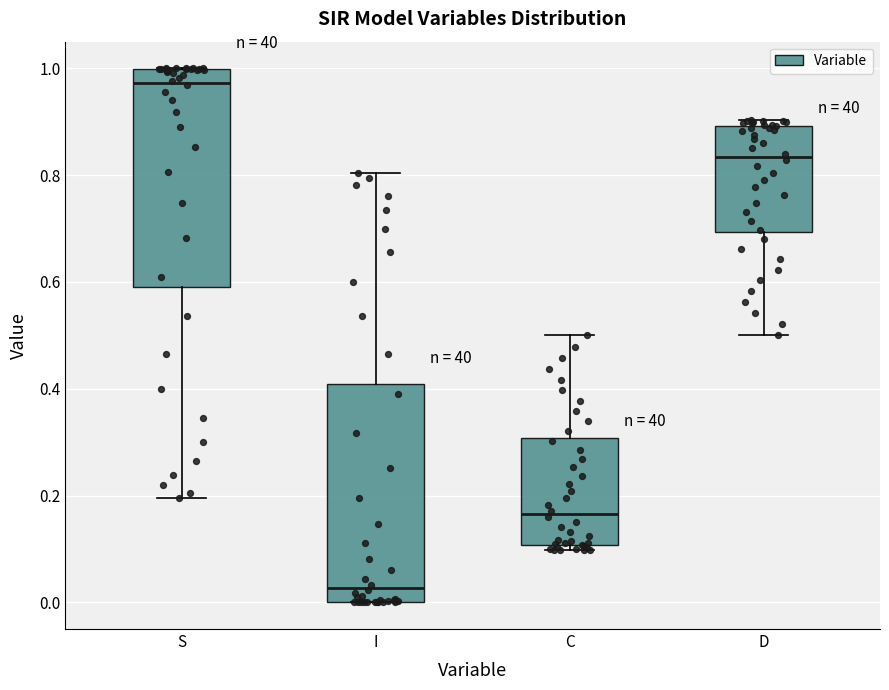

Reading left to right, read every box against the y-axis: the position of its median line, the range the box covers, and the ends of its whiskers. The values are not printed on the chart, so give them approximately, as read against the axis.

S: median 0.98, box 0.60 to 1.00, whiskers 0.20 to 1.00
I: median 0.02, box 0.00 to 0.40, whiskers 0.00 to 0.80
C: median 0.16, box 0.10 to 0.30, whiskers 0.10 (just below the box's lower edge) to 0.50
D: median 0.84, box 0.70 to 0.90, whiskers 0.50 to 0.90 (just above the box's upper edge)